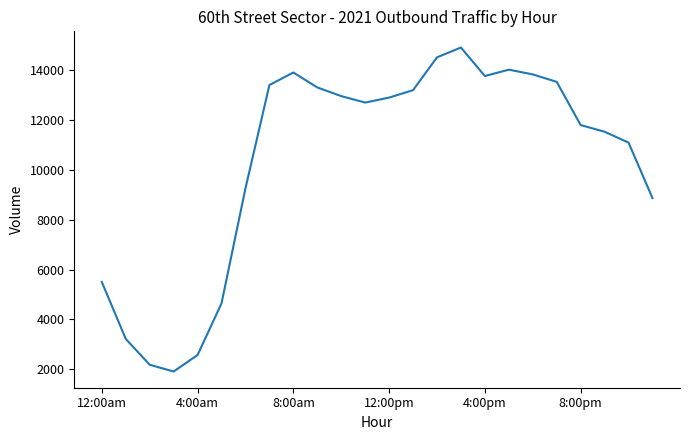

How many lines are shown in the chart?

1